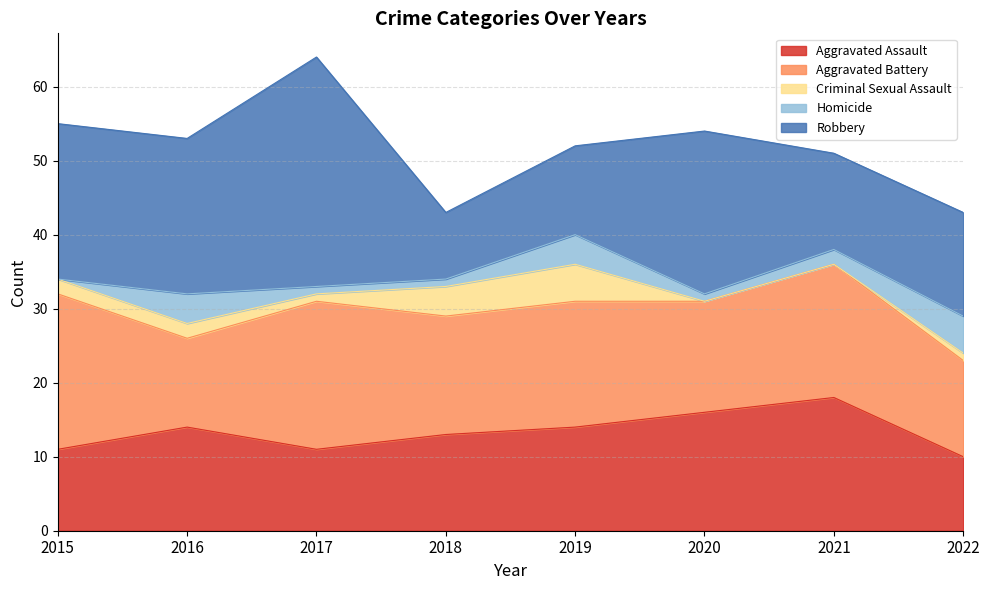

What is the sum of all Criminal Sexual Assault values?

15